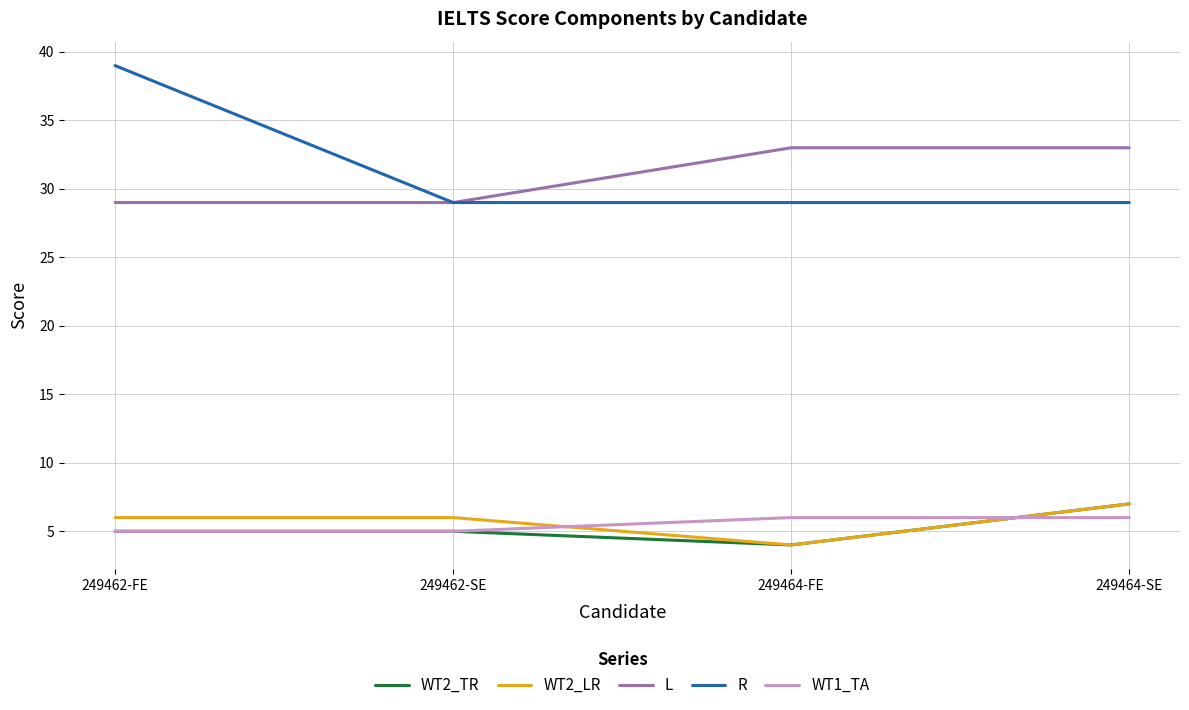

Is the value of L at 249462-FE greater than the value of WT2_TR at 249462-FE?

Yes